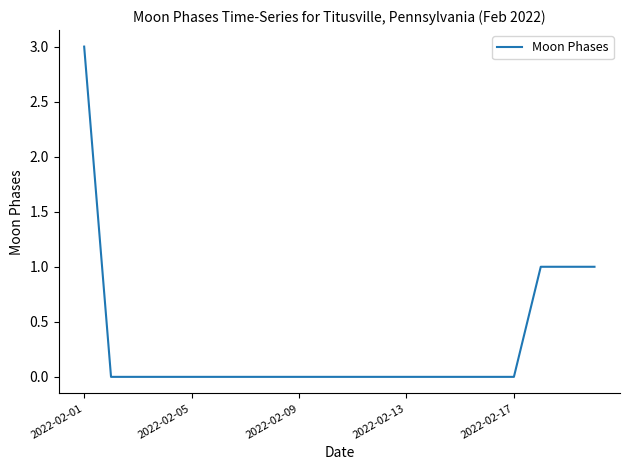

What is the maximum value shown in the chart?

3